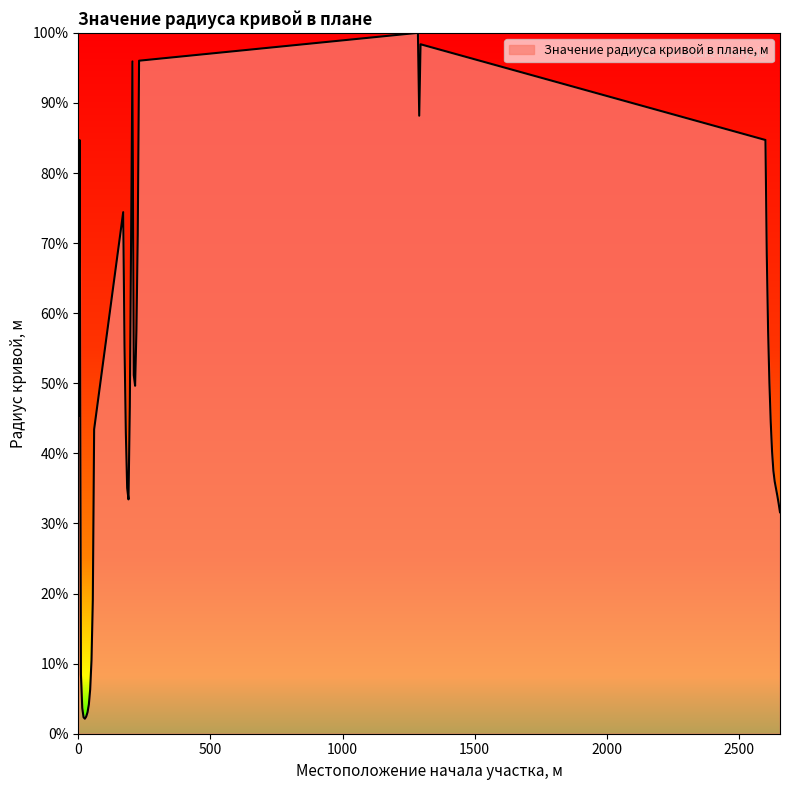

What is the greatest value displayed?

100.0